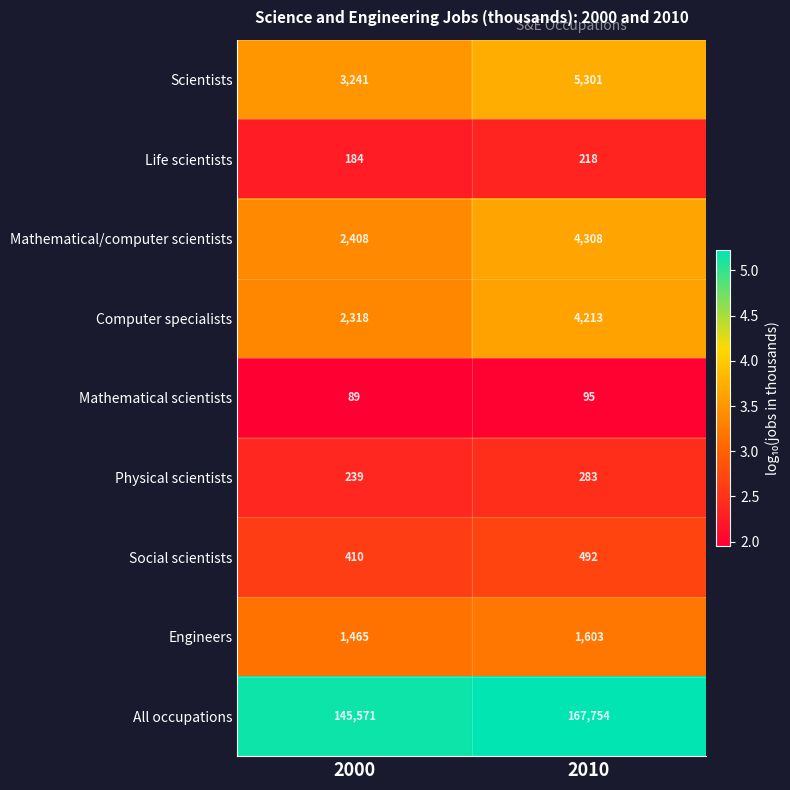

What is the maximum value shown in the chart?

167754